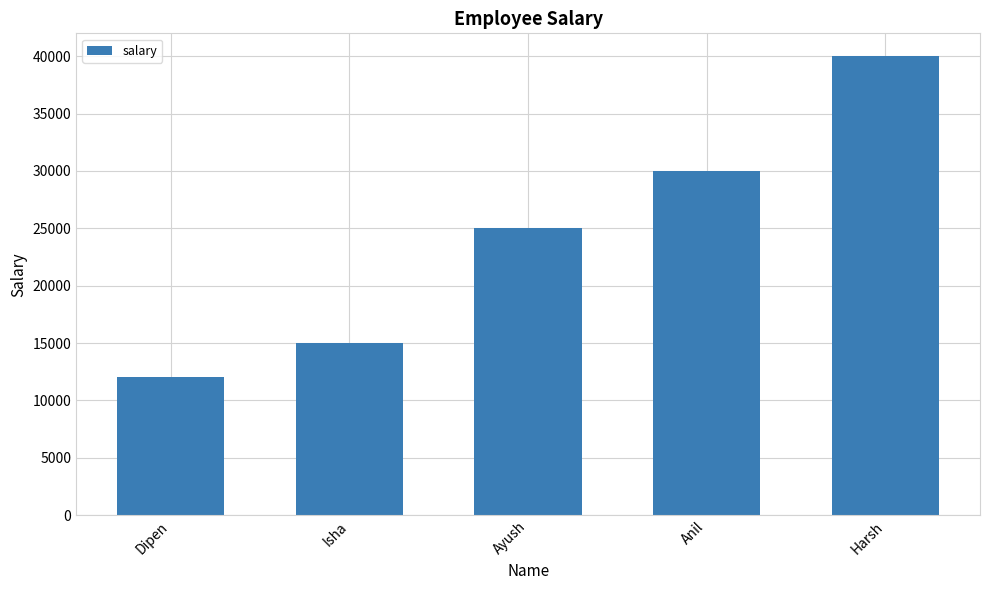

Rank the categories by value from highest to lowest.

Harsh, Anil, Ayush, Isha, Dipen